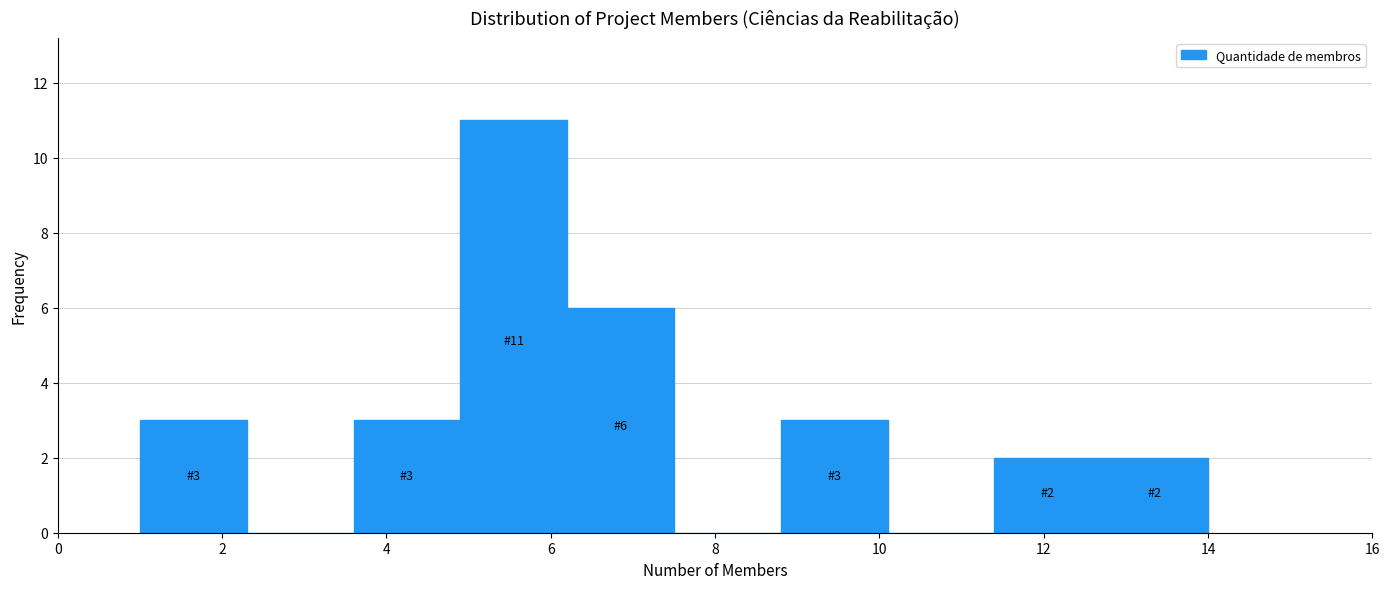

Which range on the x-axis has the tallest bar?

4.9 to 6.2